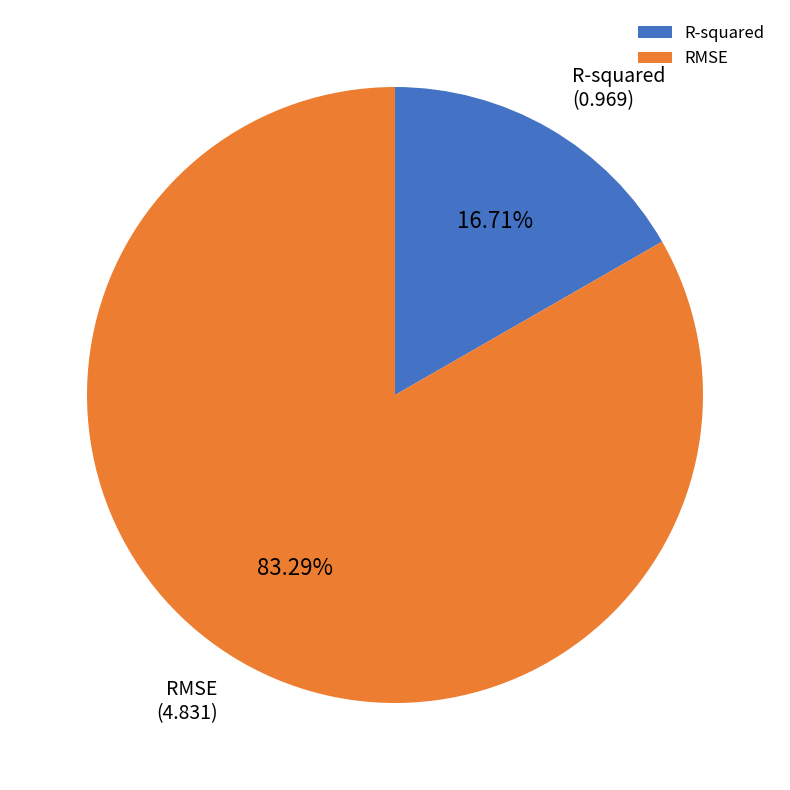

To the nearest percent, what is the difference between the R-squared and RMSE slice percentages?

67%